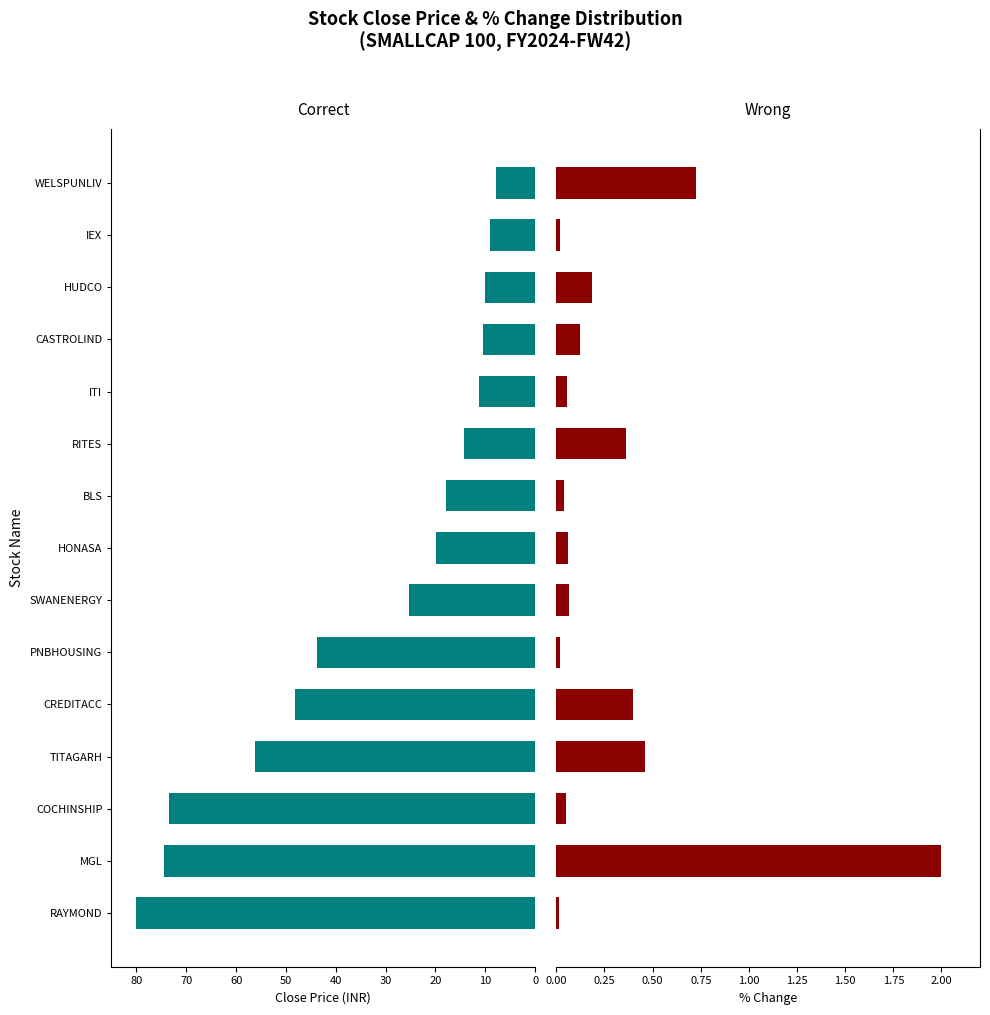

How many groups of bars are there?

15